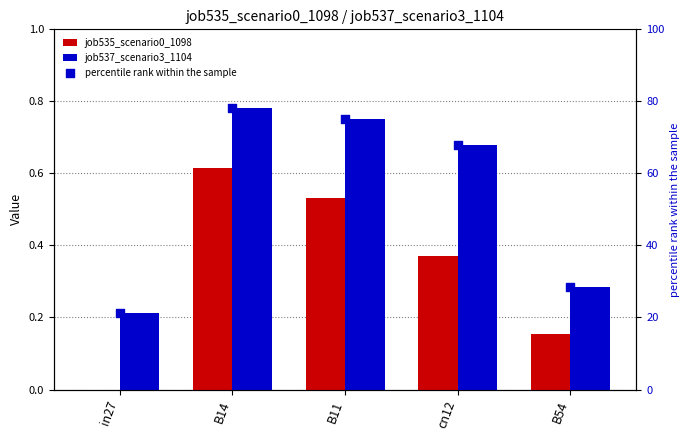

Which series reaches the minimum Y coordinate?

job535_scenario0_1098